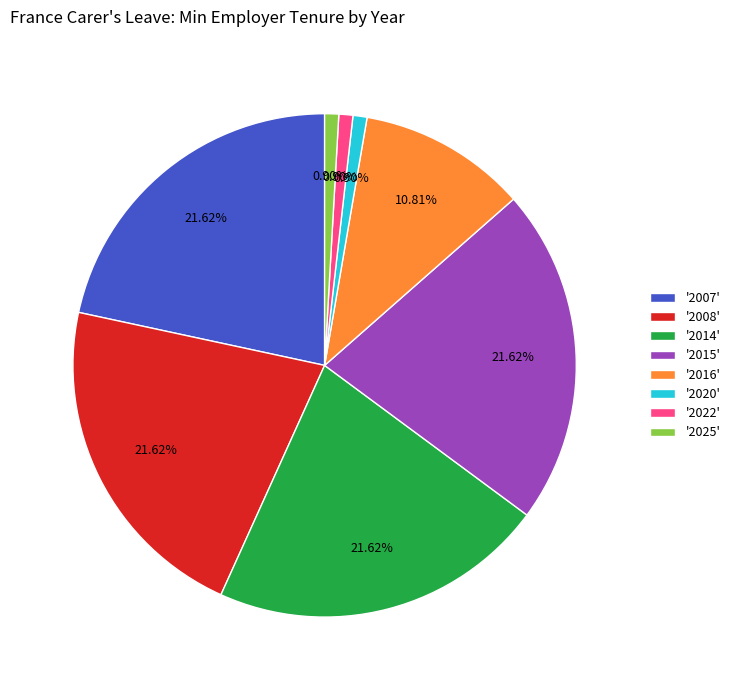

Combined, do '2022' and '2015' account for over 50%?

No